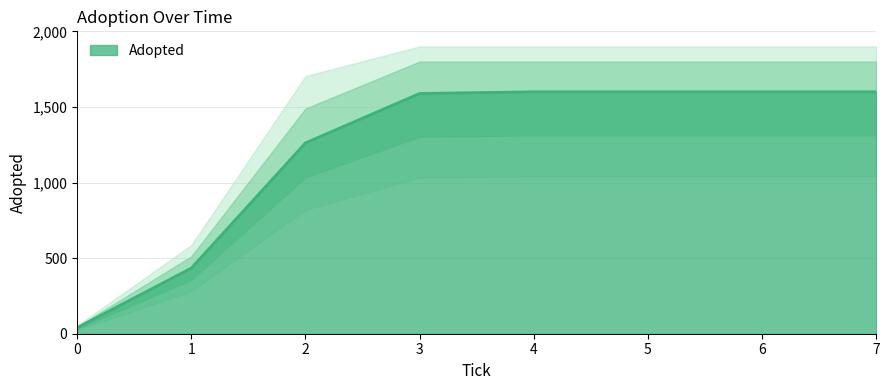

Reading right to left, what are all the values shown in this chart?

1600	1600	1600	1600	1589	1262	434	40